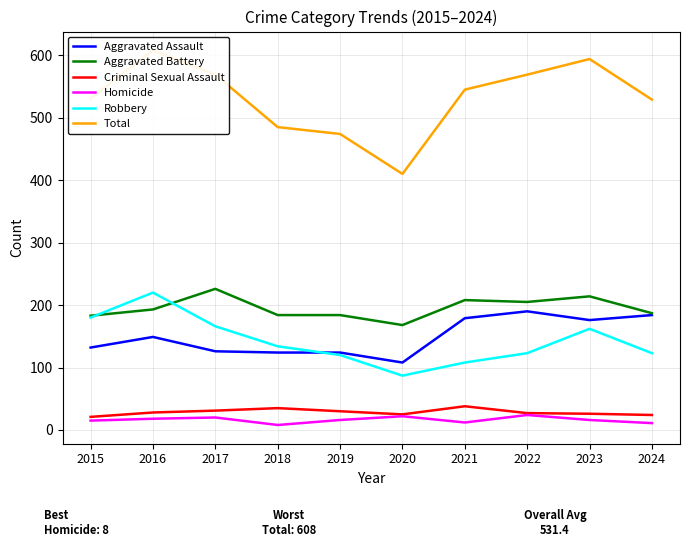

What is the maximum value for Aggravated Assault?

190